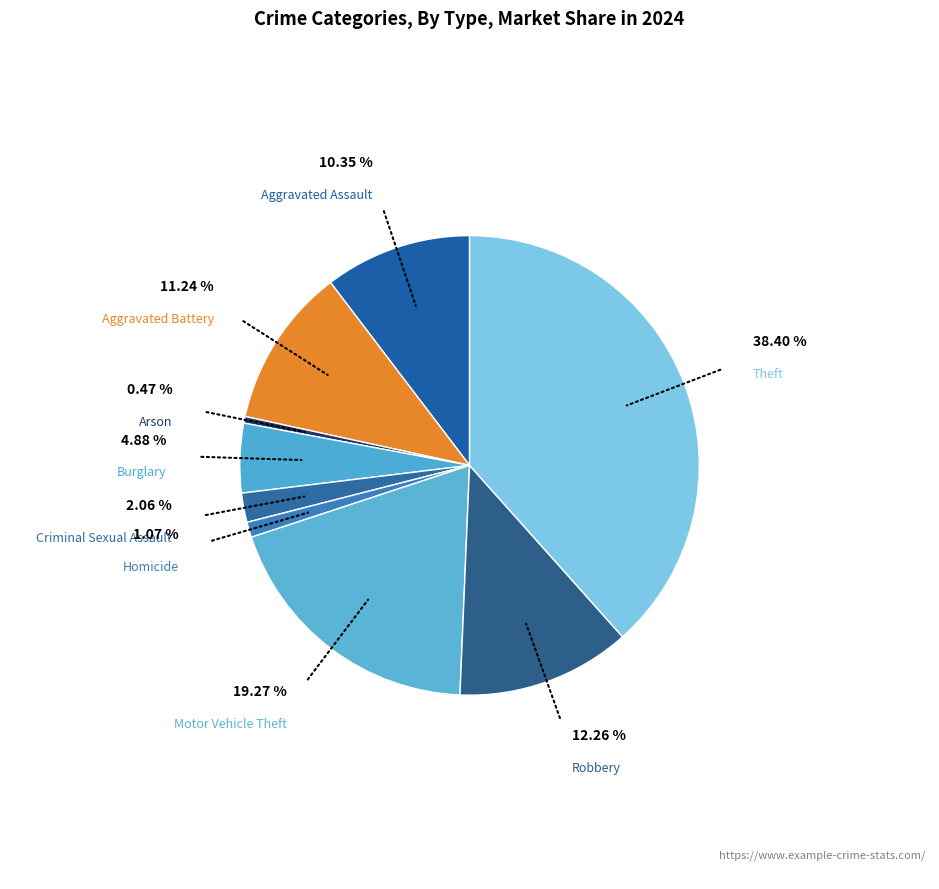

Does Motor Vehicle Theft account for over 50% of the chart?

No